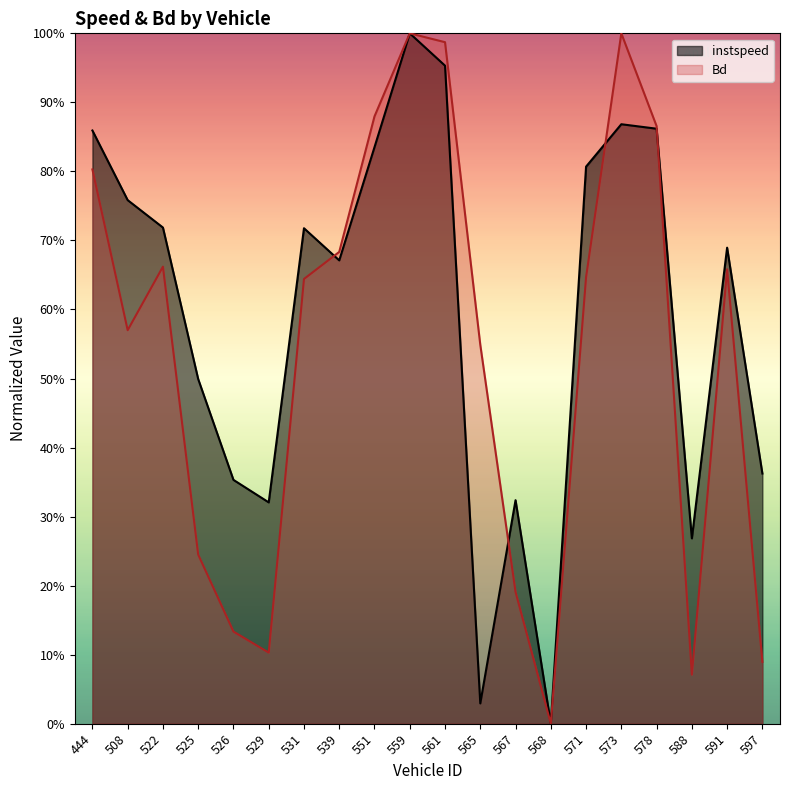

How many intersections are there between Bd and instspeed?

4